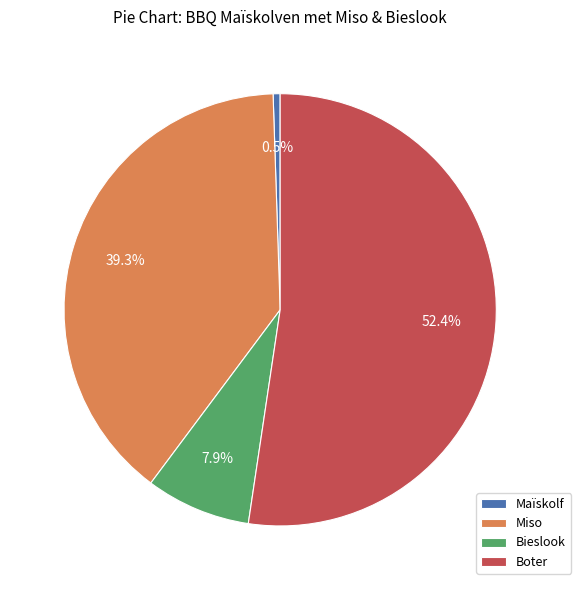

Between Bieslook and Miso, which is larger?

Miso